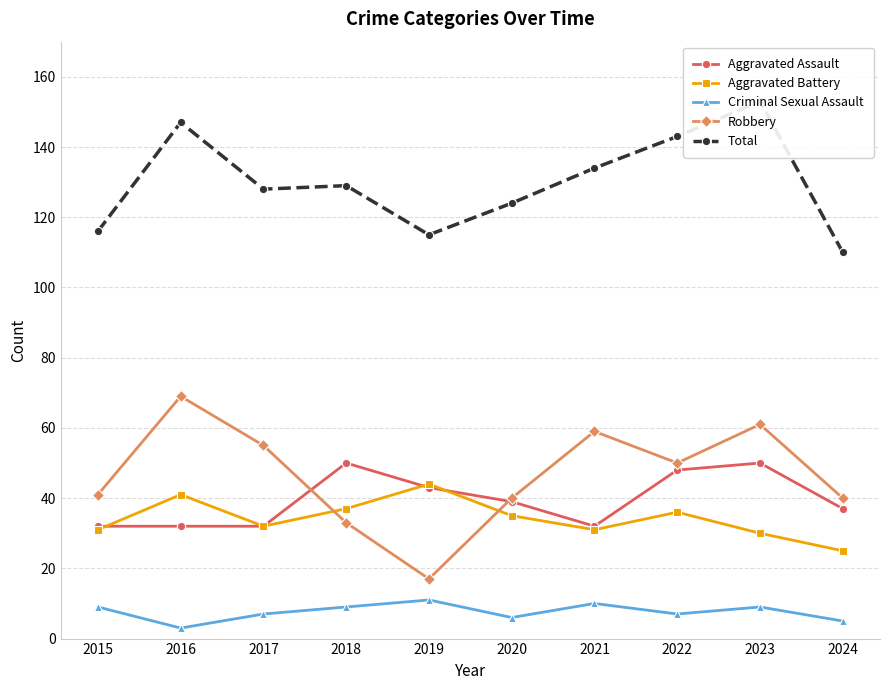

What is the difference between the Criminal Sexual Assault values at 2023 and 2024?

4